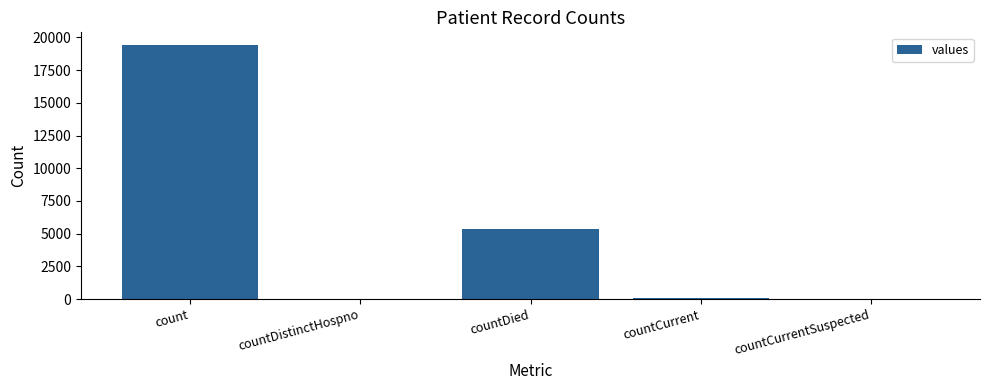

Is it true that the value at countDied is 3304?

False